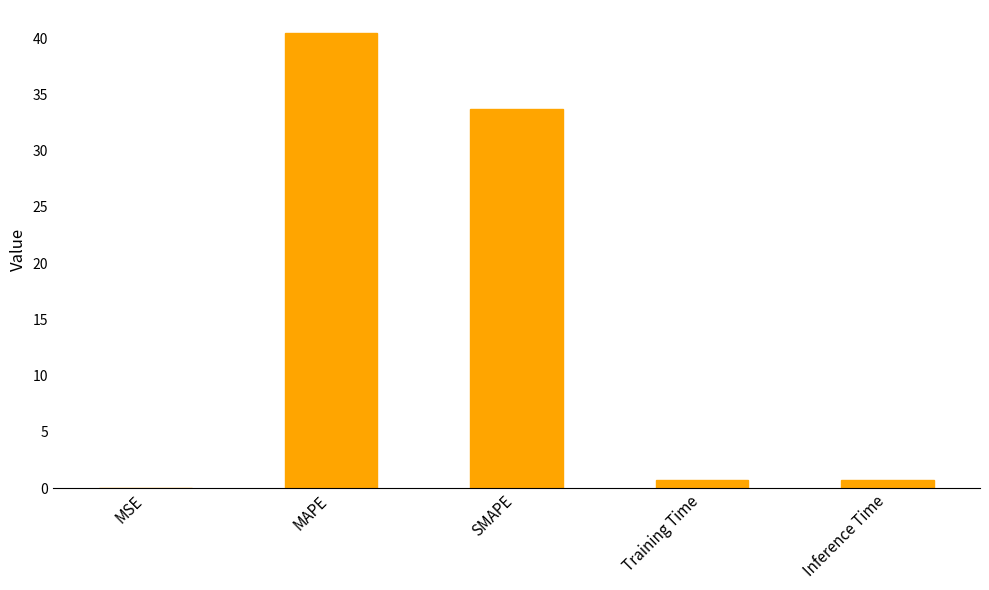

What is the sum of all values?

75.6